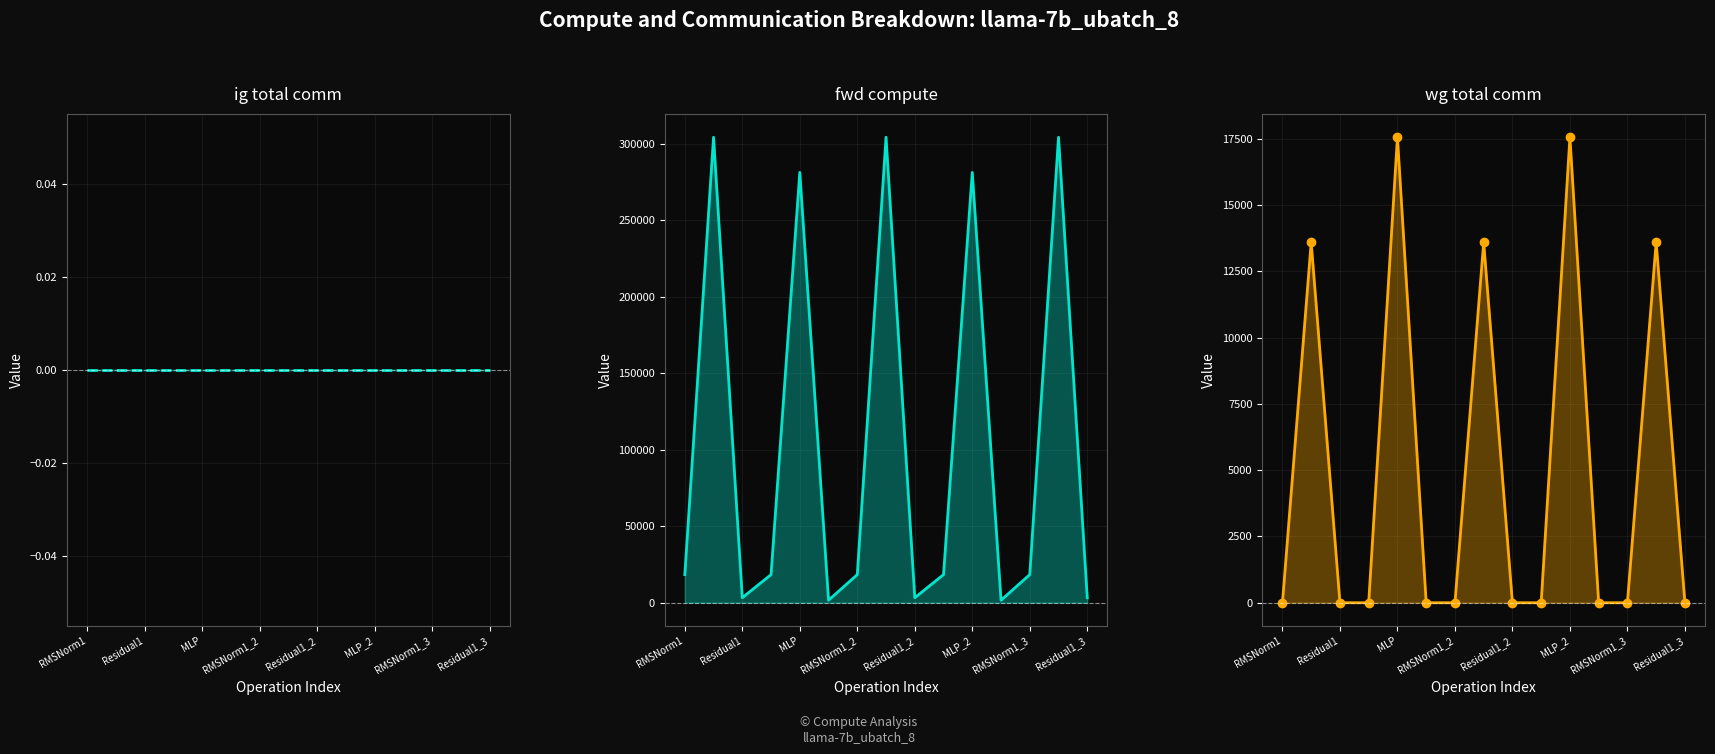

How many distinct data groups are displayed?

3